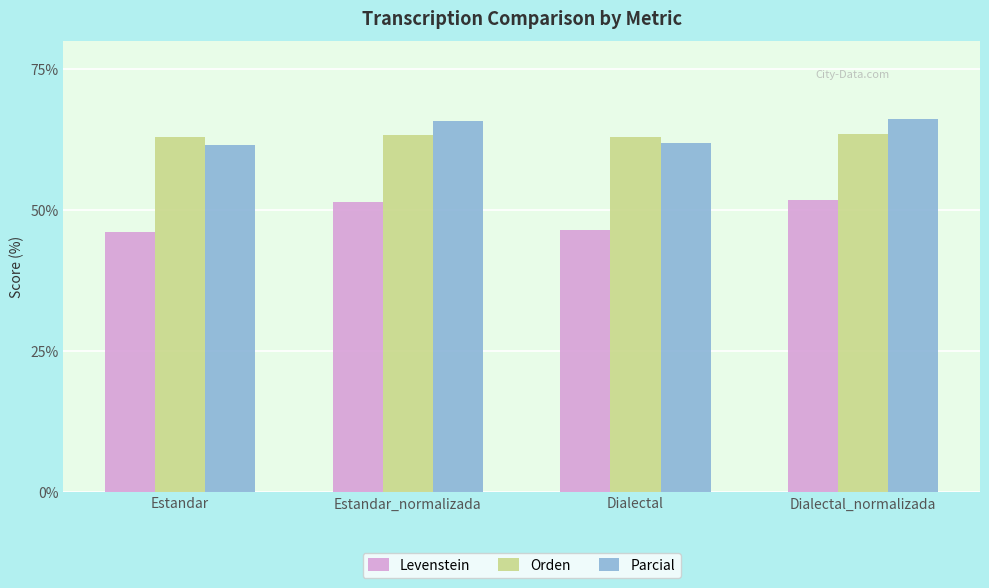

True or false: Orden has a value of 62.9 at Estandar.

True